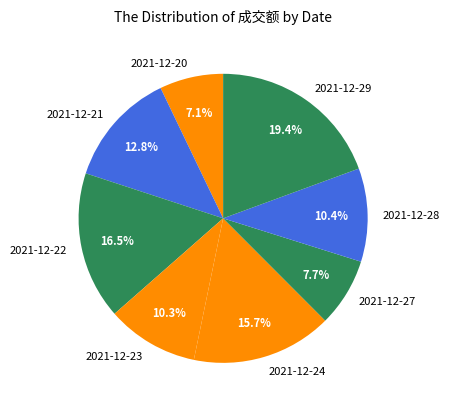

To the nearest percent, what percentage of the pie is 2021-12-20?

7%